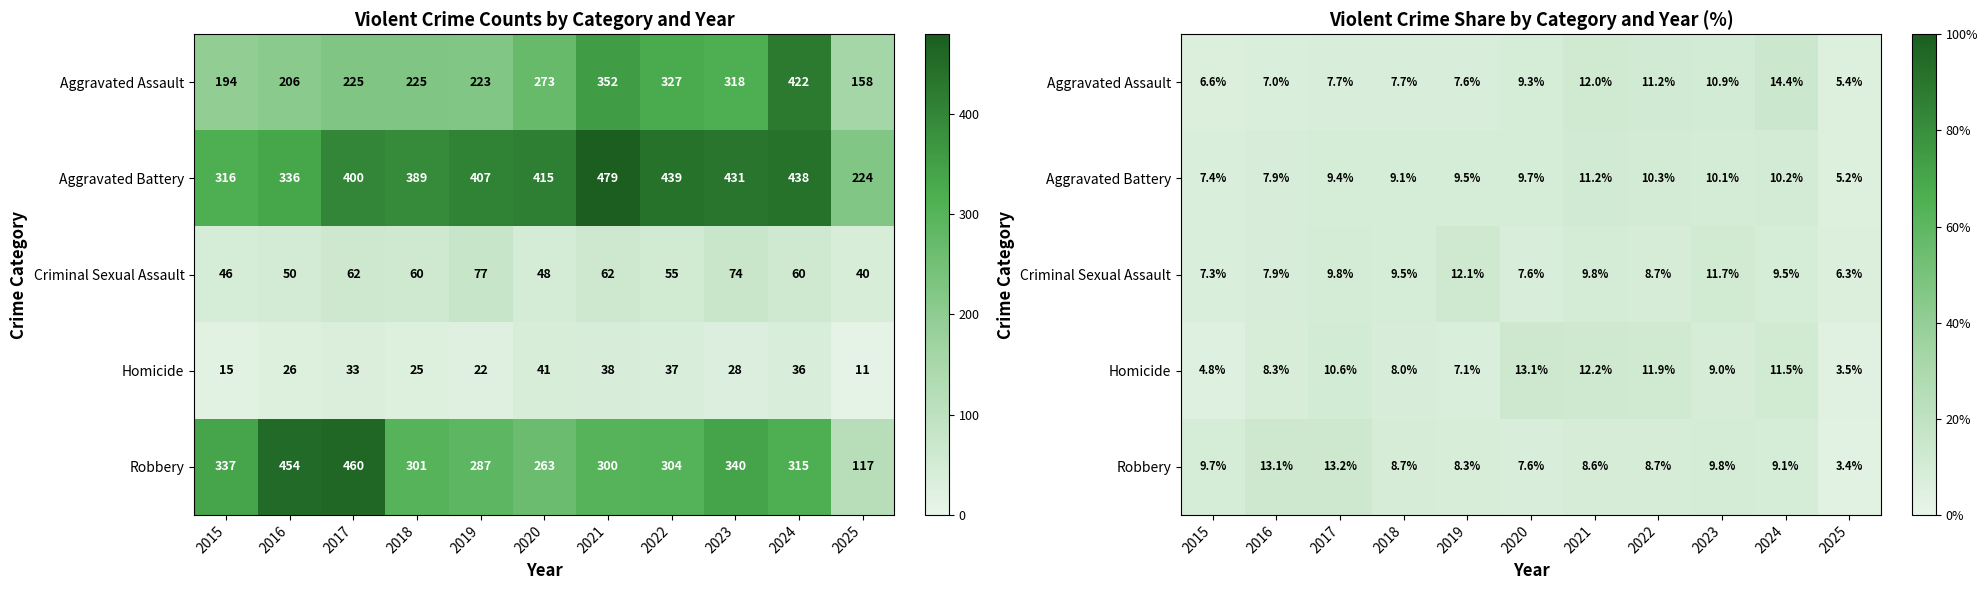

List the series in order of their peak value, lowest first.

Aggravated Battery, Criminal Sexual Assault, Homicide, Robbery, Aggravated Assault